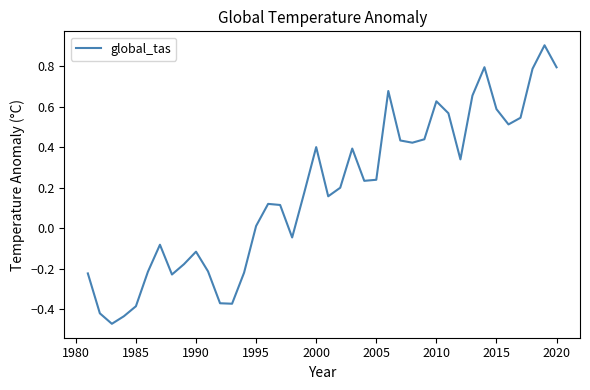

What is the difference between the maximum and minimum values?

1.4